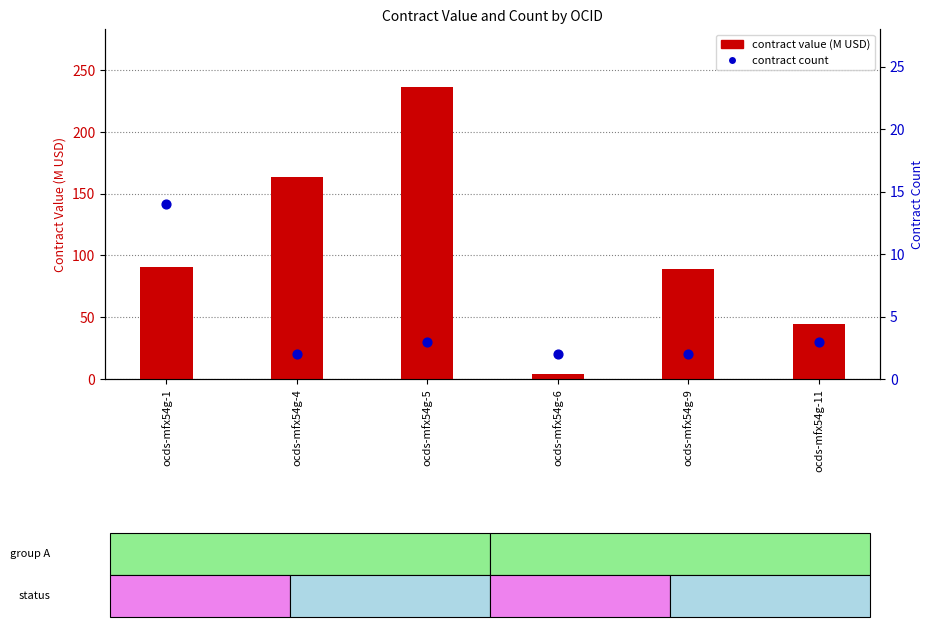

What are all the series names shown in the legend?

contract value (M USD), contract count